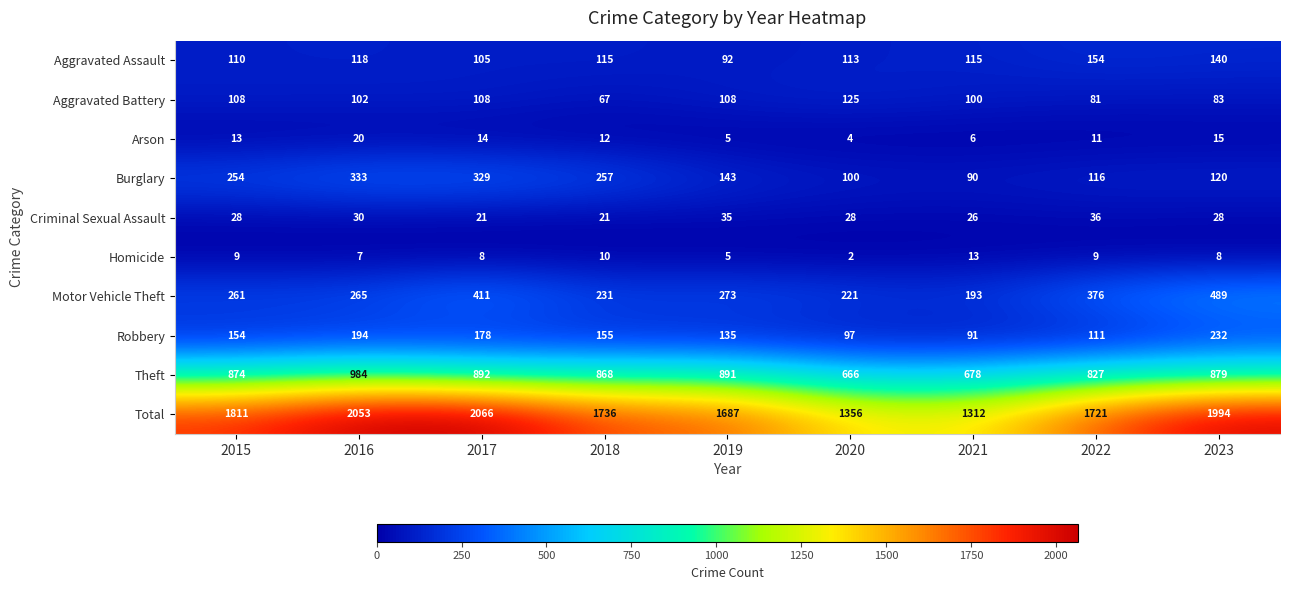

What is the total value across all series at 2015?

3622